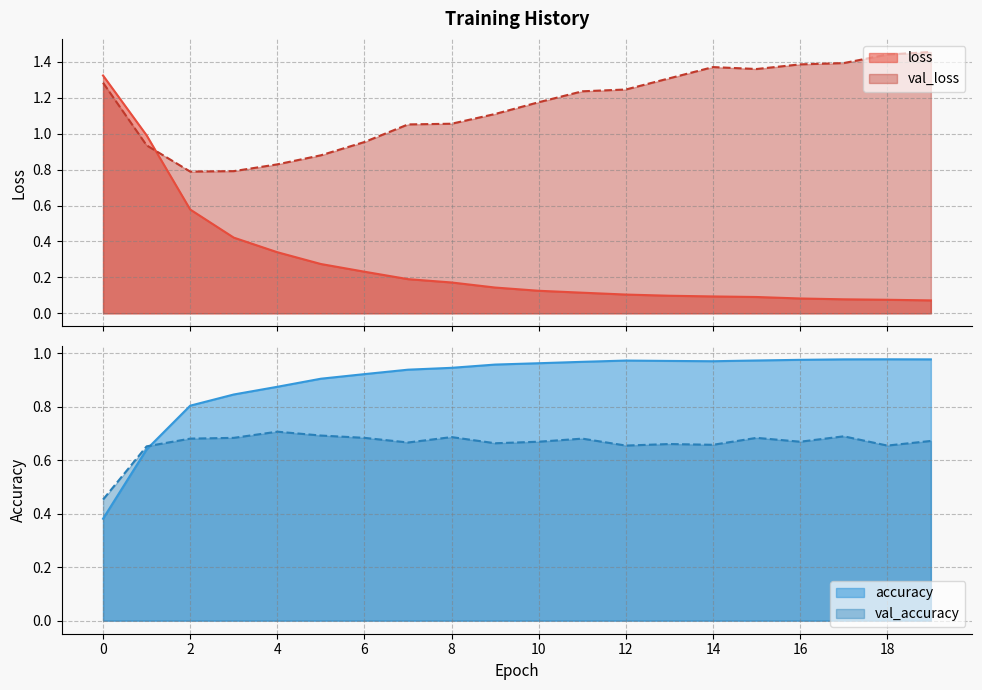

At which category does accuracy reach its first local peak?

12